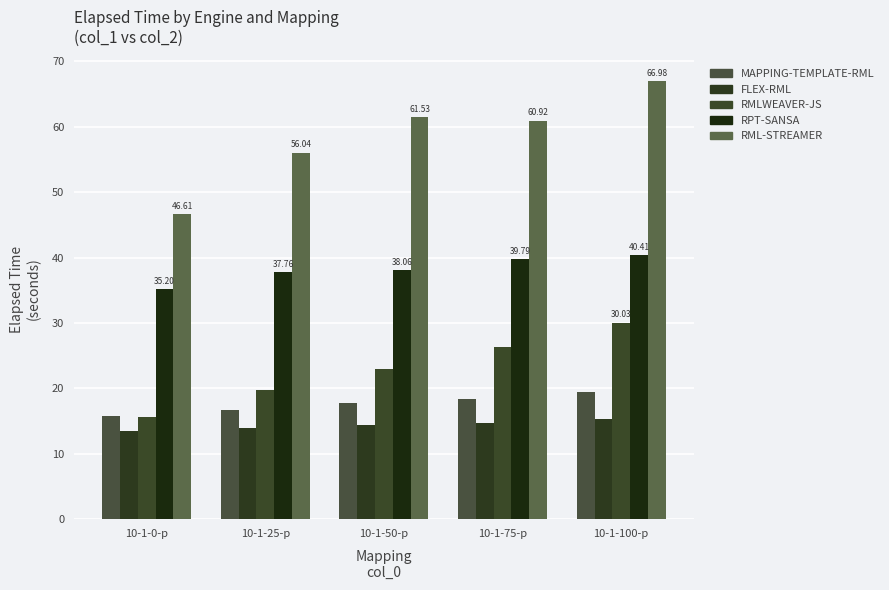

Count the number of data series in this chart.

5